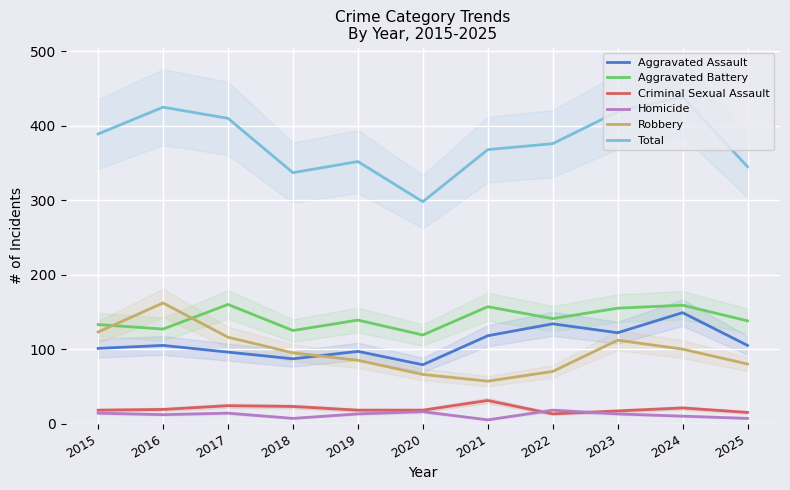

How many lines are shown in the chart?

6